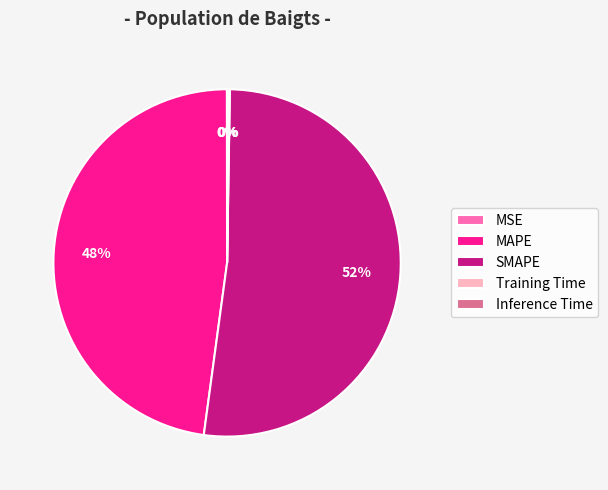

To the nearest percent, what is the difference between the MAPE and SMAPE slice percentages?

4%